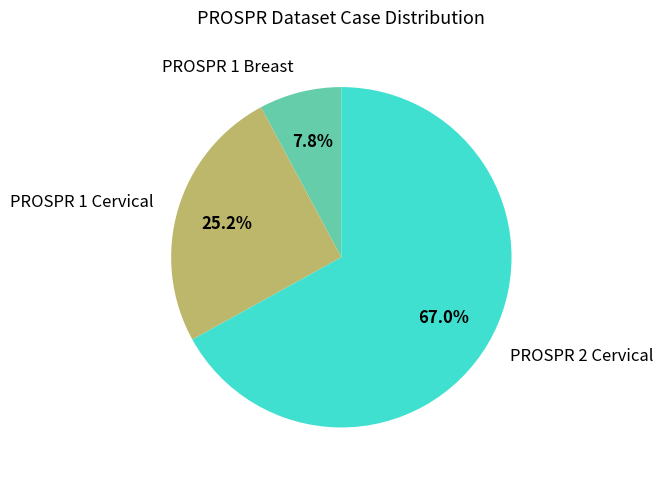

How many segments does this pie chart have?

3